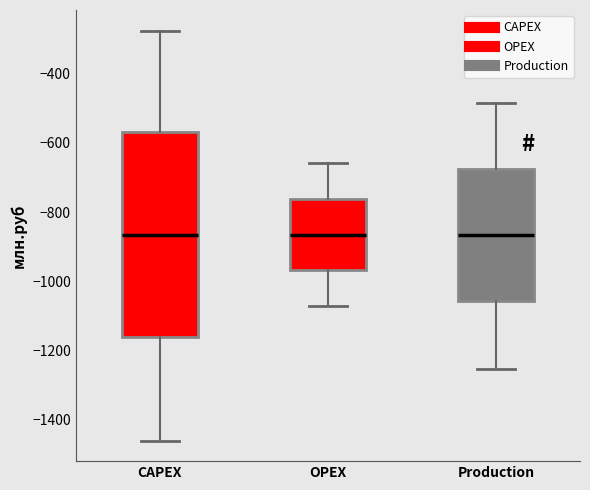

Where does the lower whisker of the box for CAPEX end on the y-axis? The values are not printed on the chart, so give them approximately, as read against the axis.

-1460